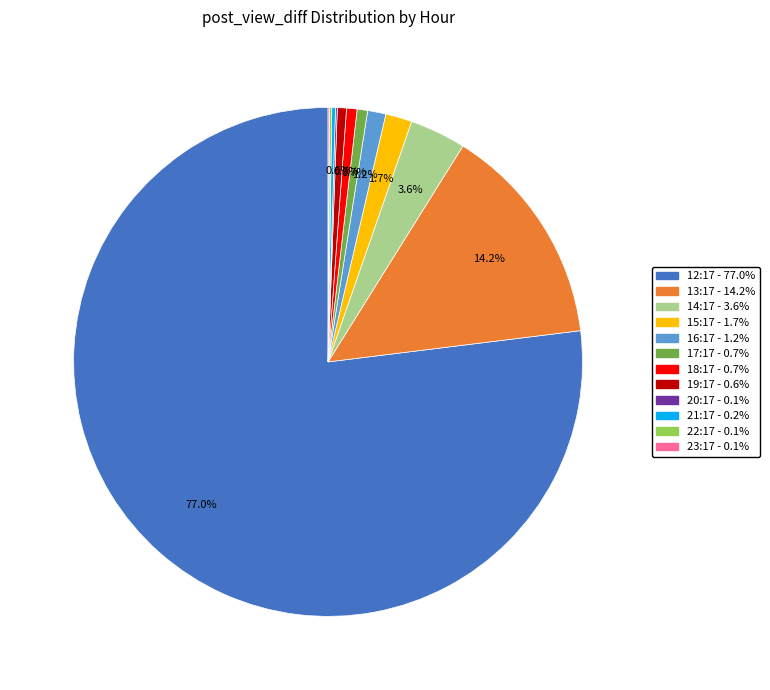

To the nearest percent, what portion does 14:17 represent?

4%